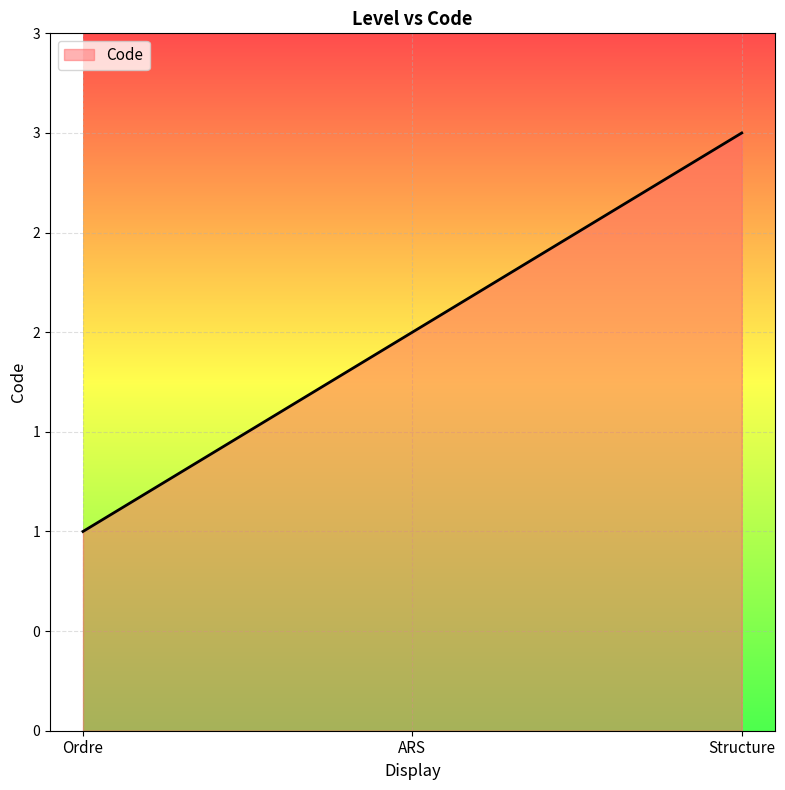

What is the difference between the second highest and minimum values?

1